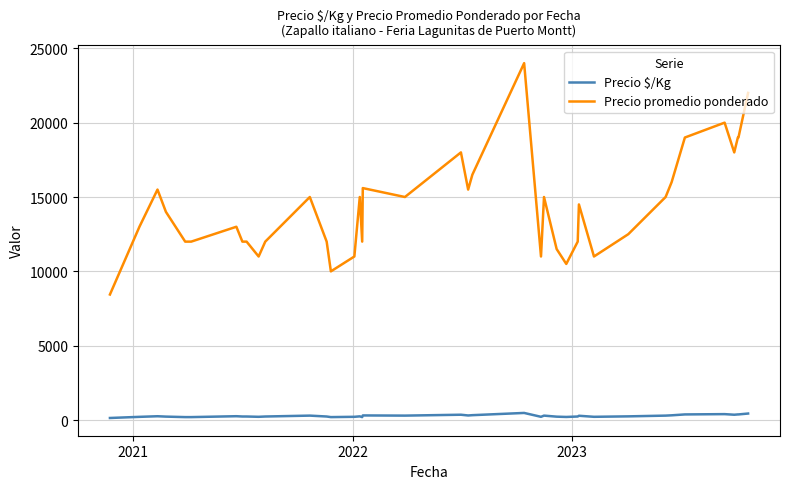

True or false: Precio $/Kg and Precio promedio ponderado intersect in this chart.

False